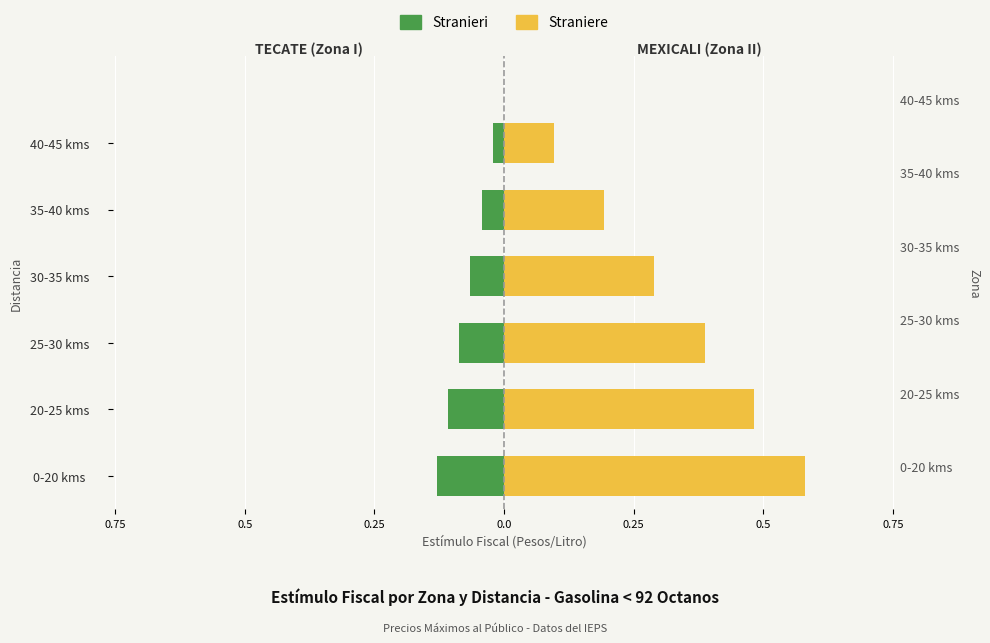

What is the average value of the Straniere series?

0.3